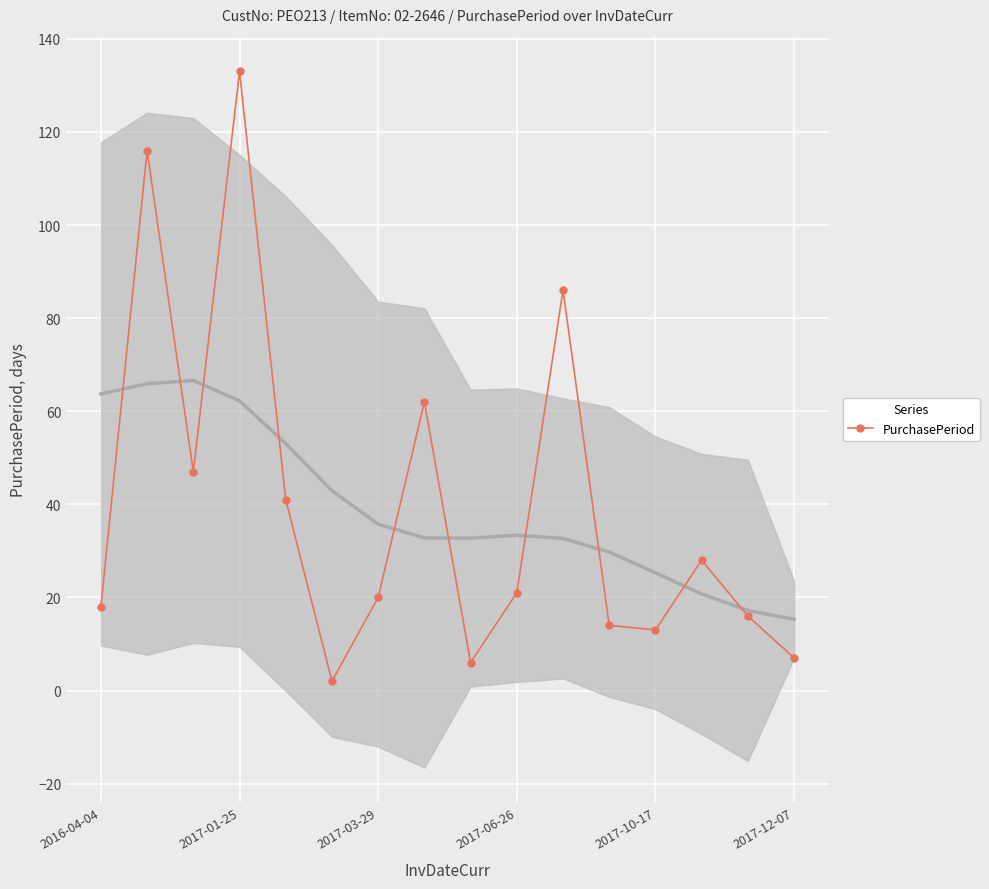

At which label is the value closest to 67?

7